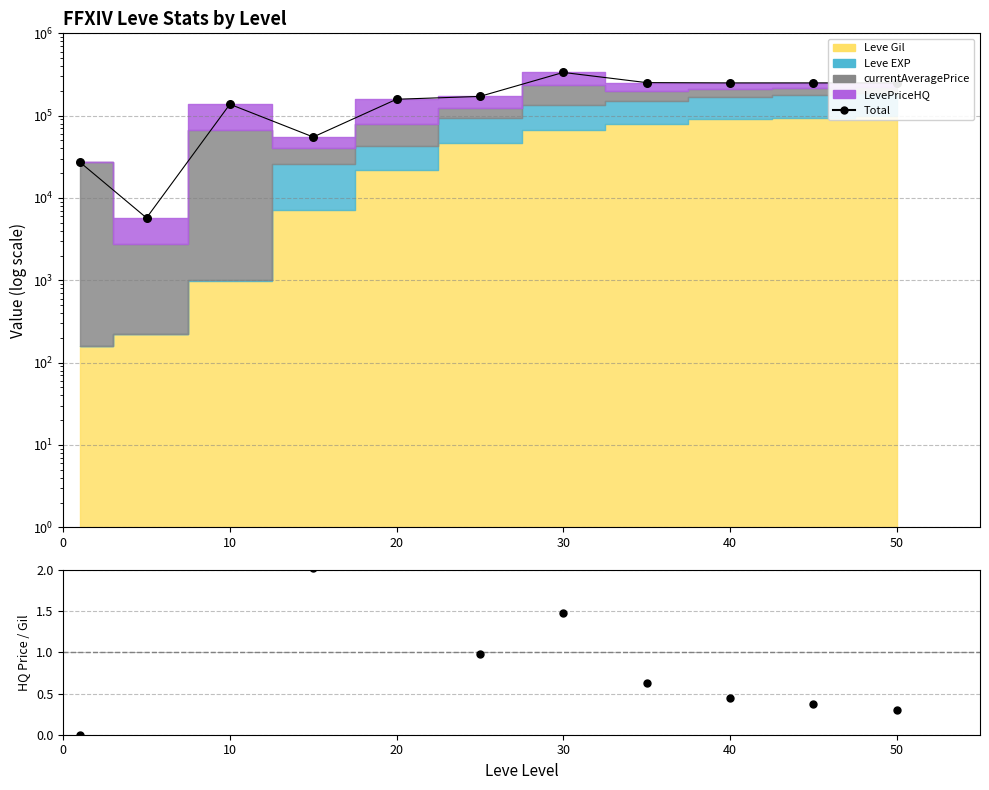

Which series contains the highest Y value?

Total